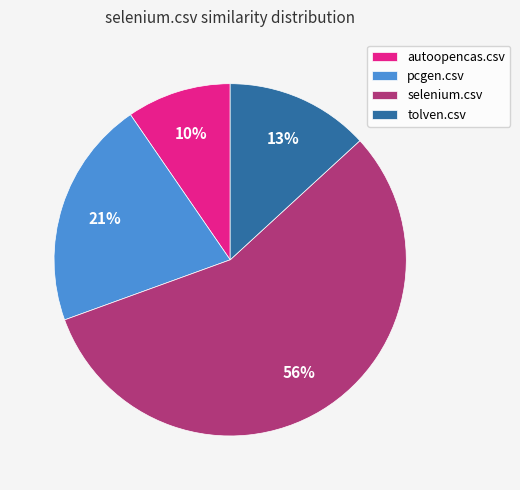

What is the majority slice?

selenium.csv